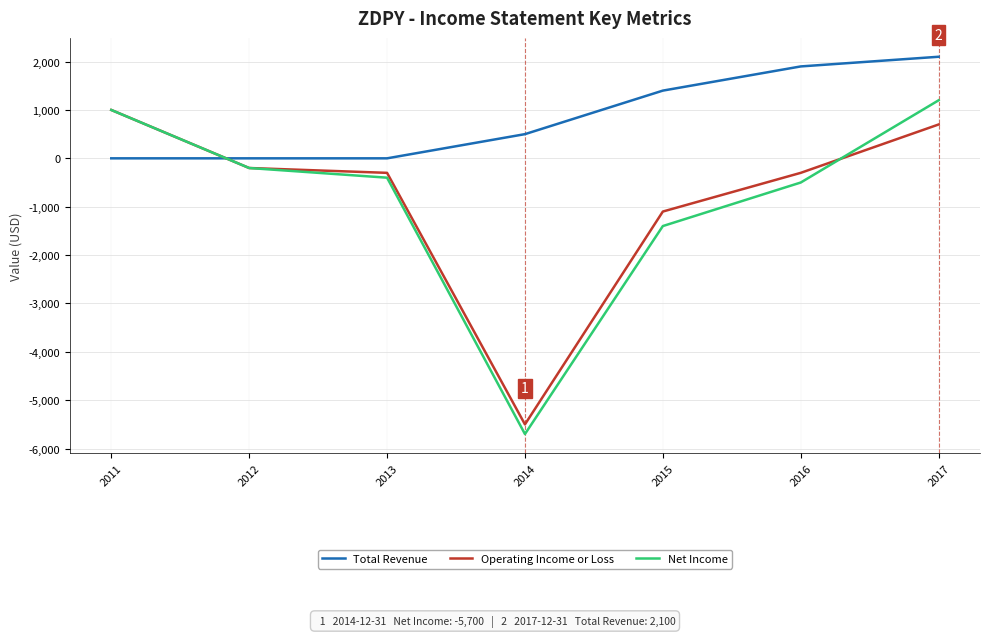

Is it true that Total Revenue equals 1208 at 2013?

False